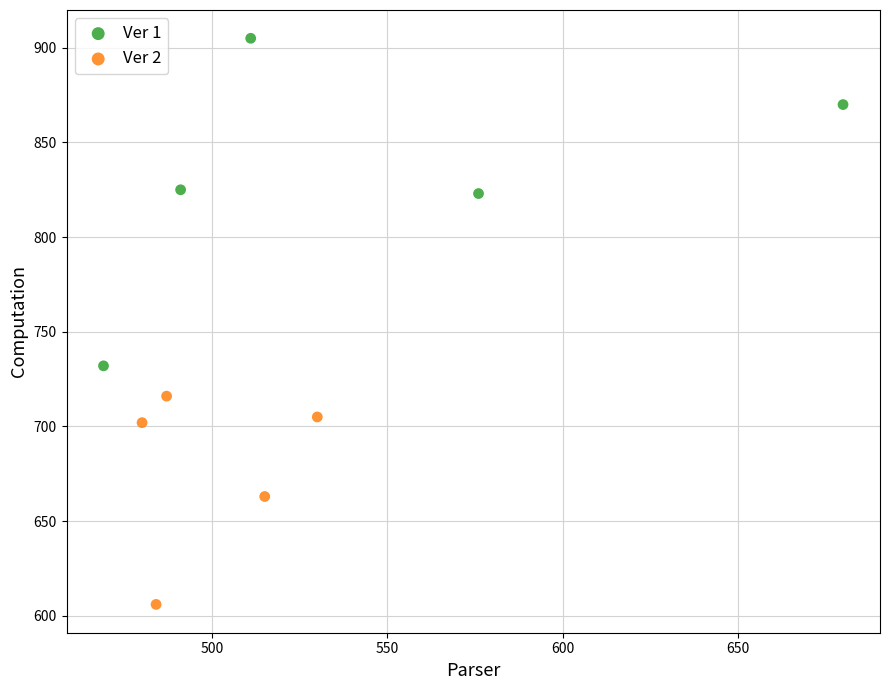

Which series contains the lowest Y value?

Ver 2